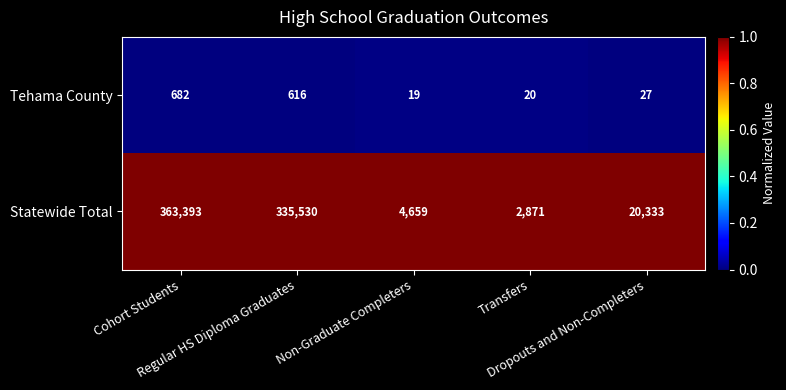

What is the lowest value of the Statewide Total series?

2871